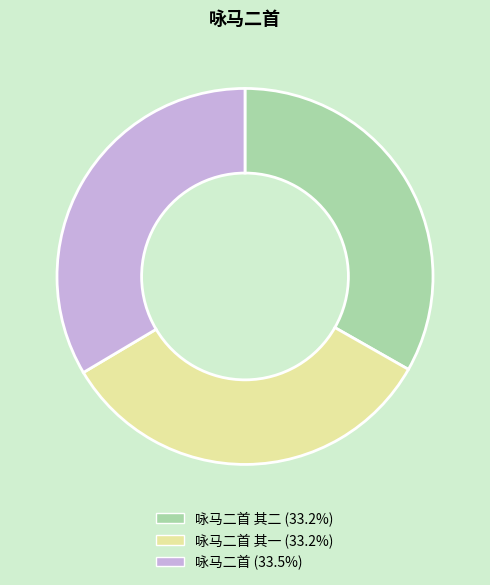

Is there a majority slice in this chart?

No